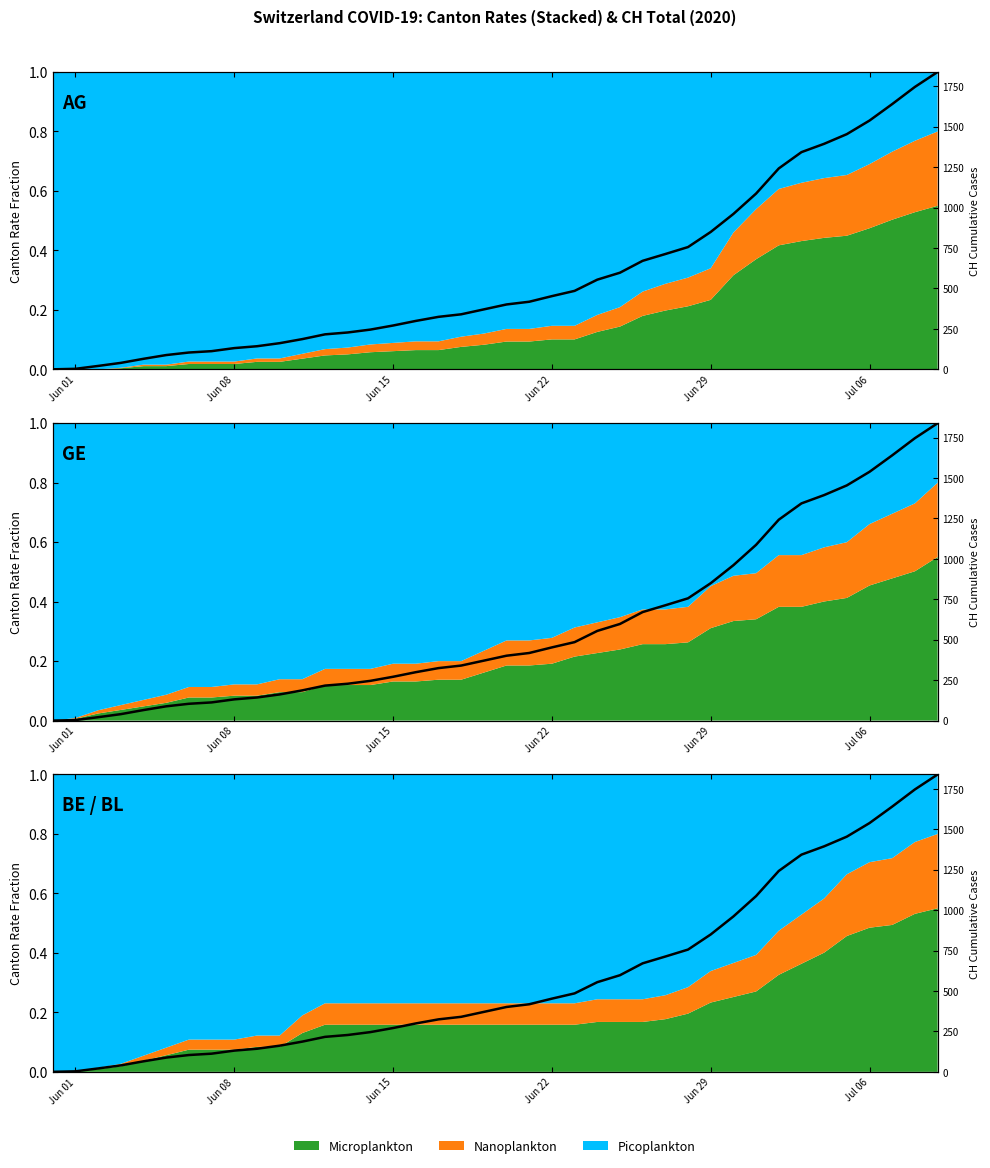

Where is the data nearest to the value 0?

Jun 01